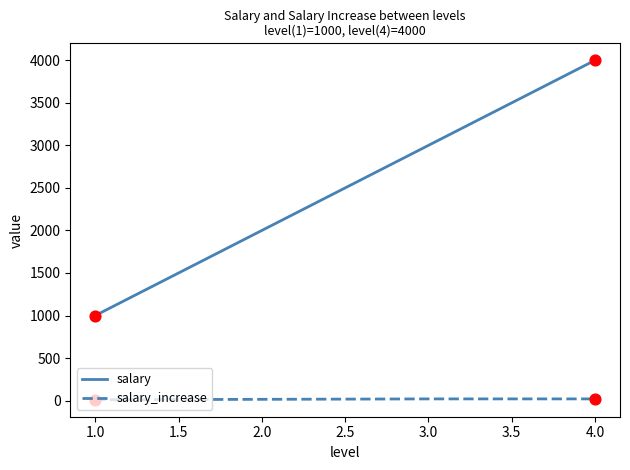

Which series has the largest total across all categories?

salary